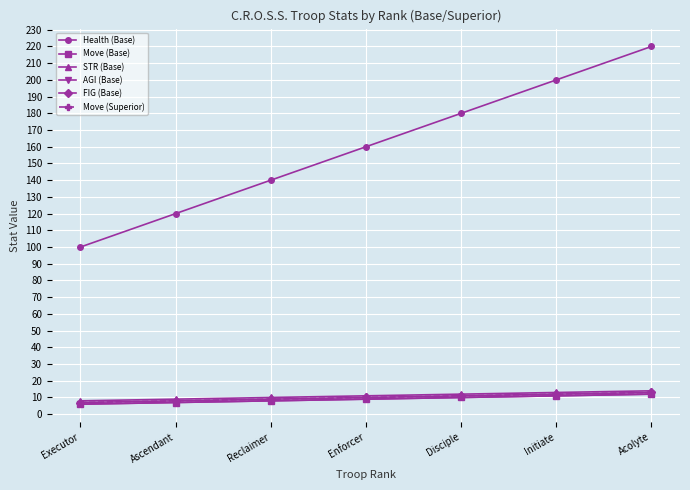

Between Initiate and Reclaimer, which is larger?

Initiate